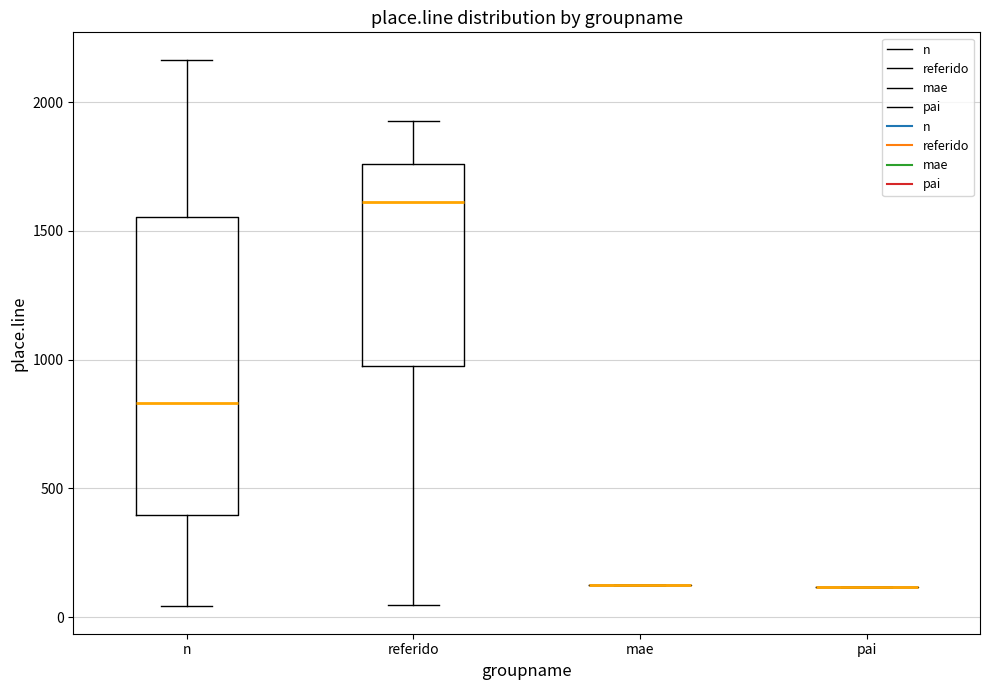

Which box is the tallest, from its lower edge to its upper edge?

n